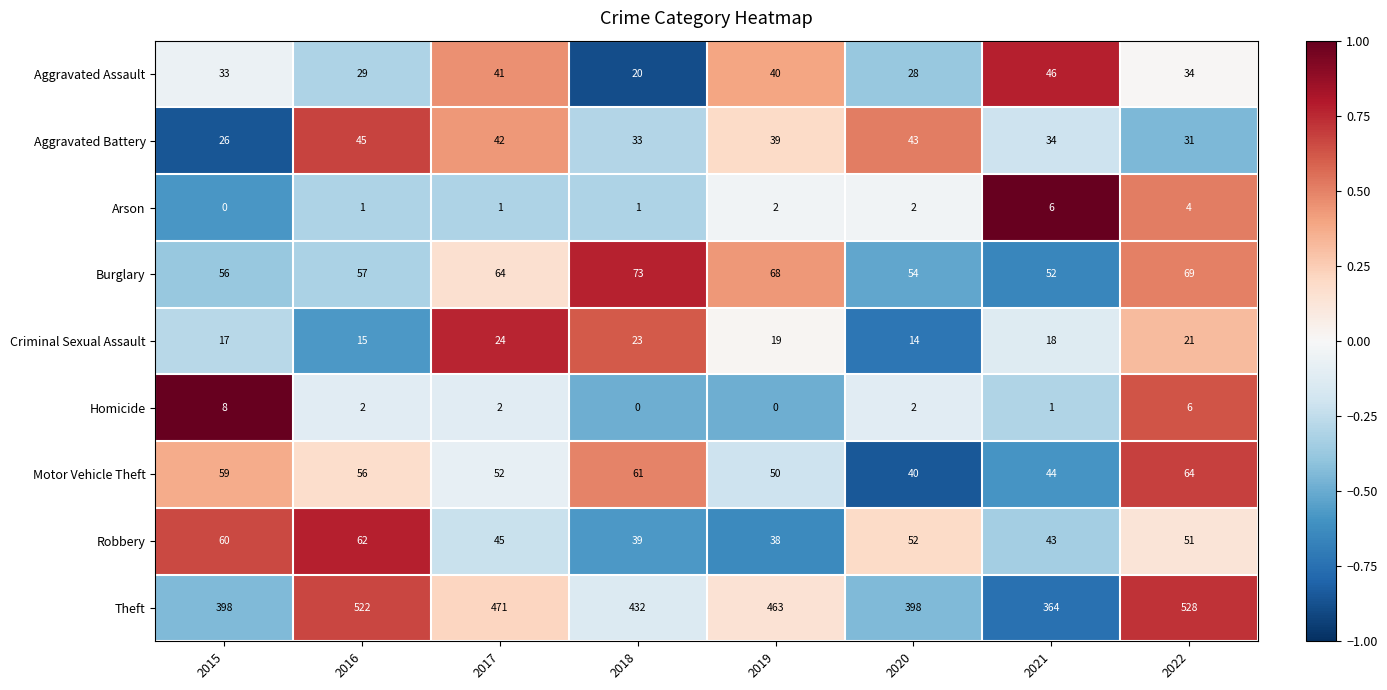

At which label does Theft first exceed 463?

2016